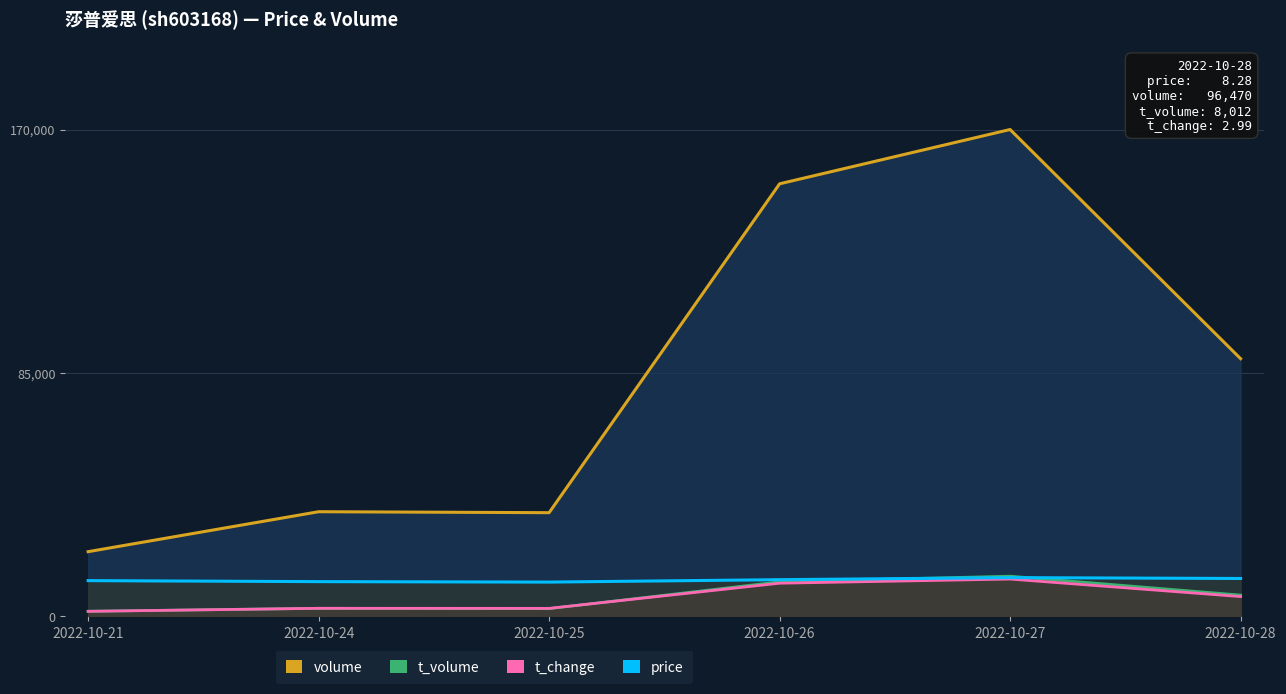

How many lines are shown in the chart?

1